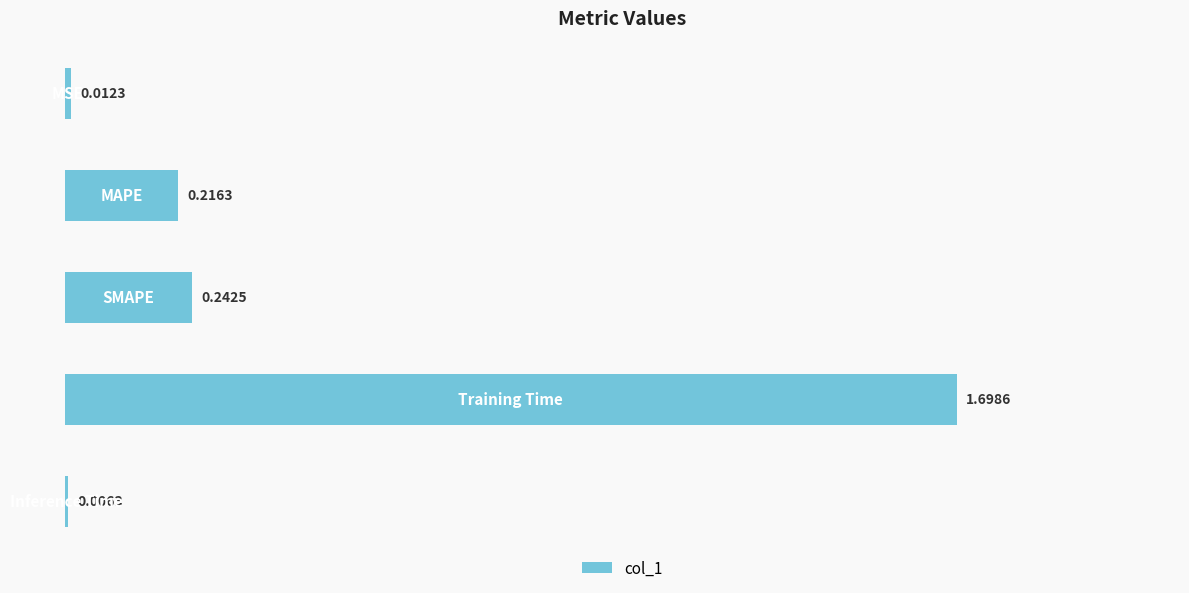

What is the sum of all values?

2.2